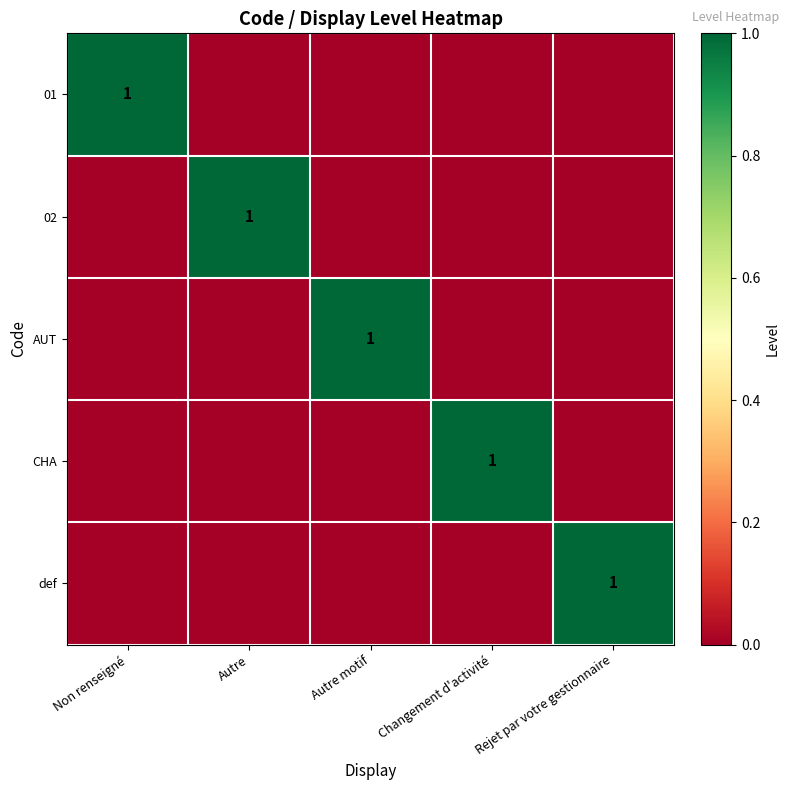

The value of 01 at Non renseigné is 1. True or false?

True